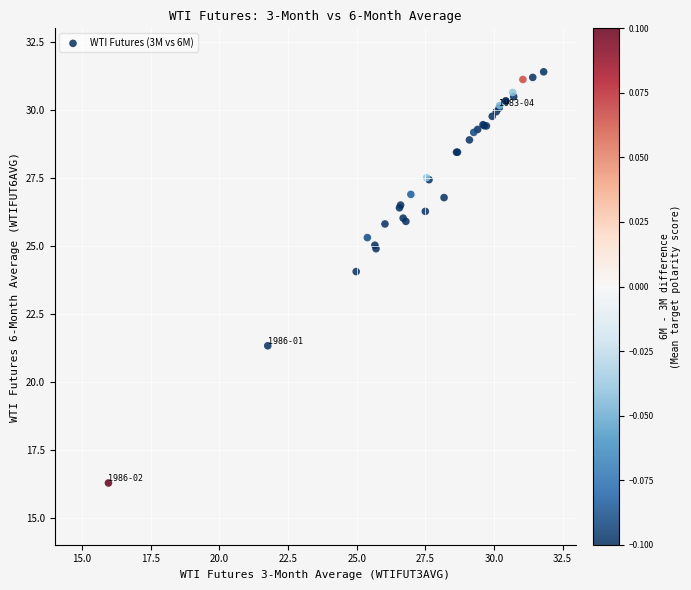

What Y value in the scatter plot is closest to 23?

24.1